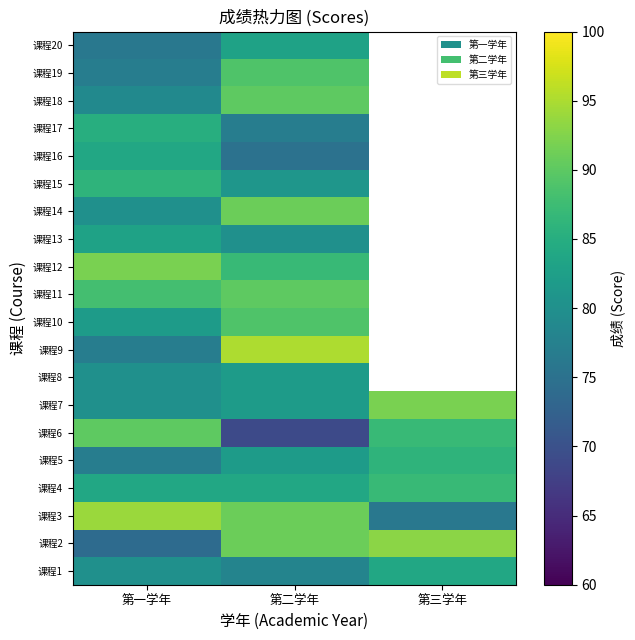

Which has a higher value, 第三学年 or 第一学年?

第三学年